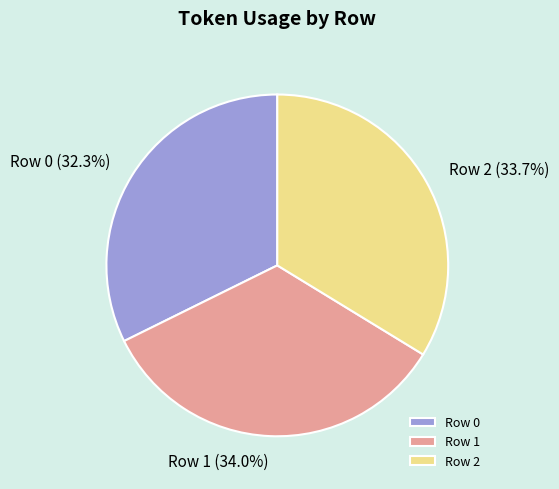

The Row 1 slice represents 28% of the pie. True or false?

False